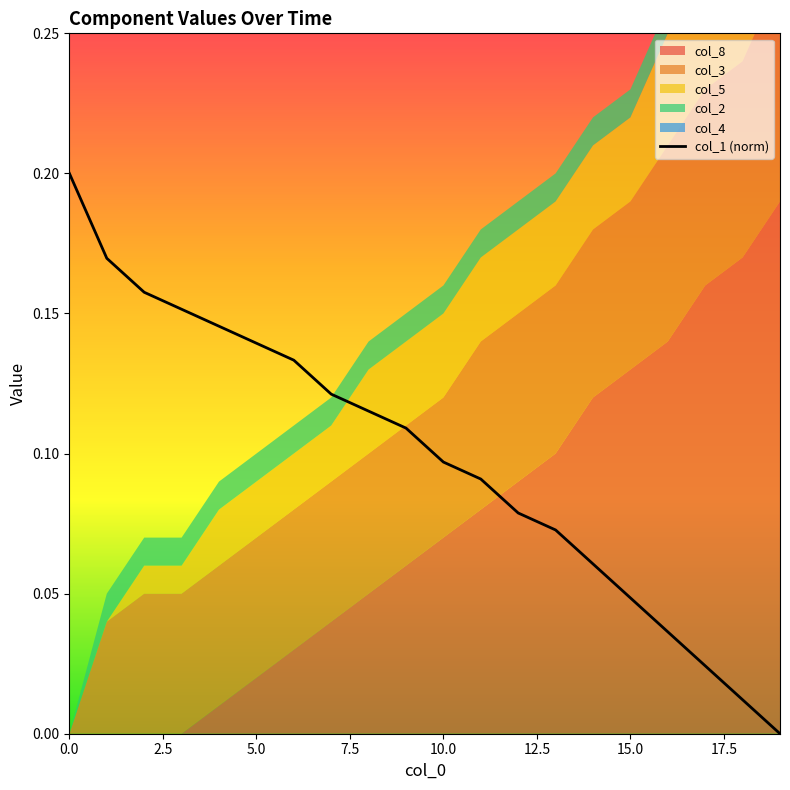

The value of col_1 (norm) at 0.0 is 0.2. True or false?

True